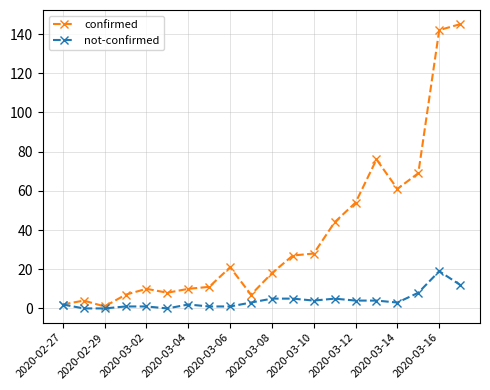

Reading left to right, list all the values displayed in this chart.

confirmed: 2	4	1	7	10	8	10	11	21	7	18	27	28	44	54	76	61	69	142	145
not-confirmed: 2	0	0	1	1	0	2	1	1	3	5	5	4	5	4	4	3	8	19	12